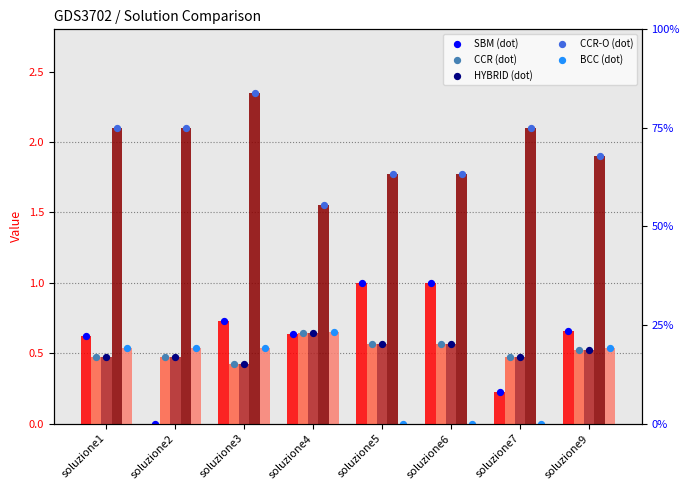

Is the value of CCR at soluzione6 greater than the value of SBM at soluzione2?

Yes